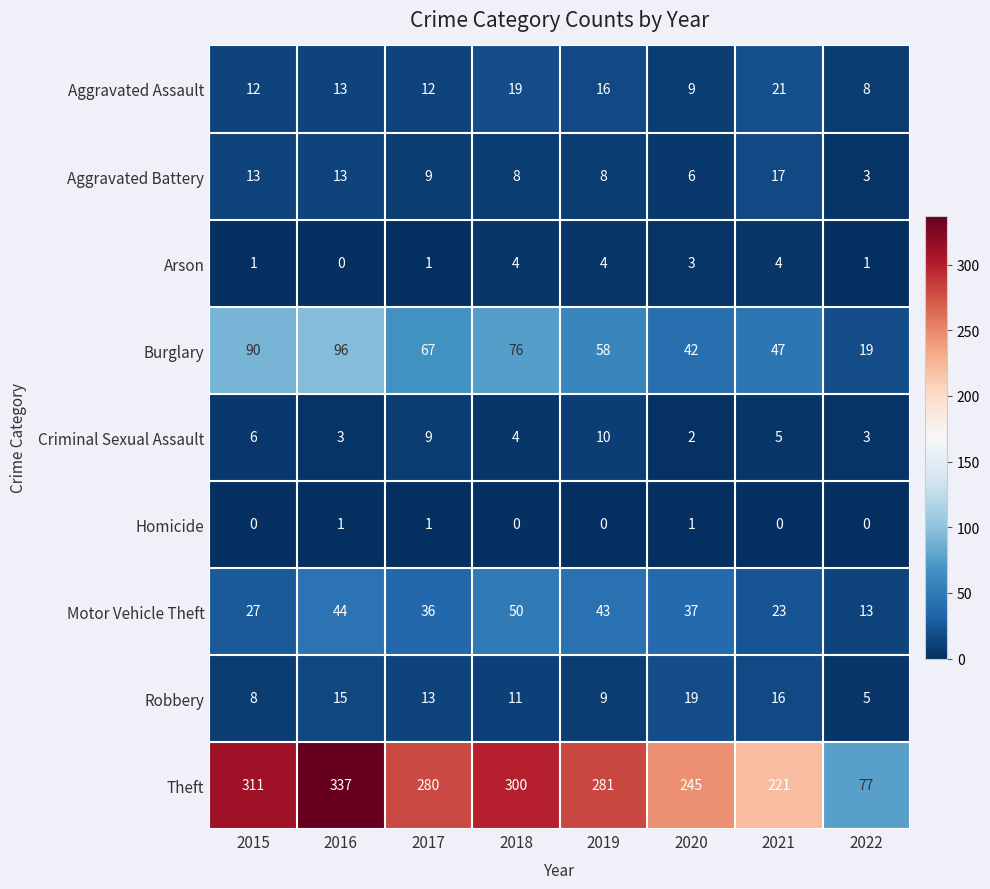

The value of Aggravated Battery at 2016 is 22. True or false?

False